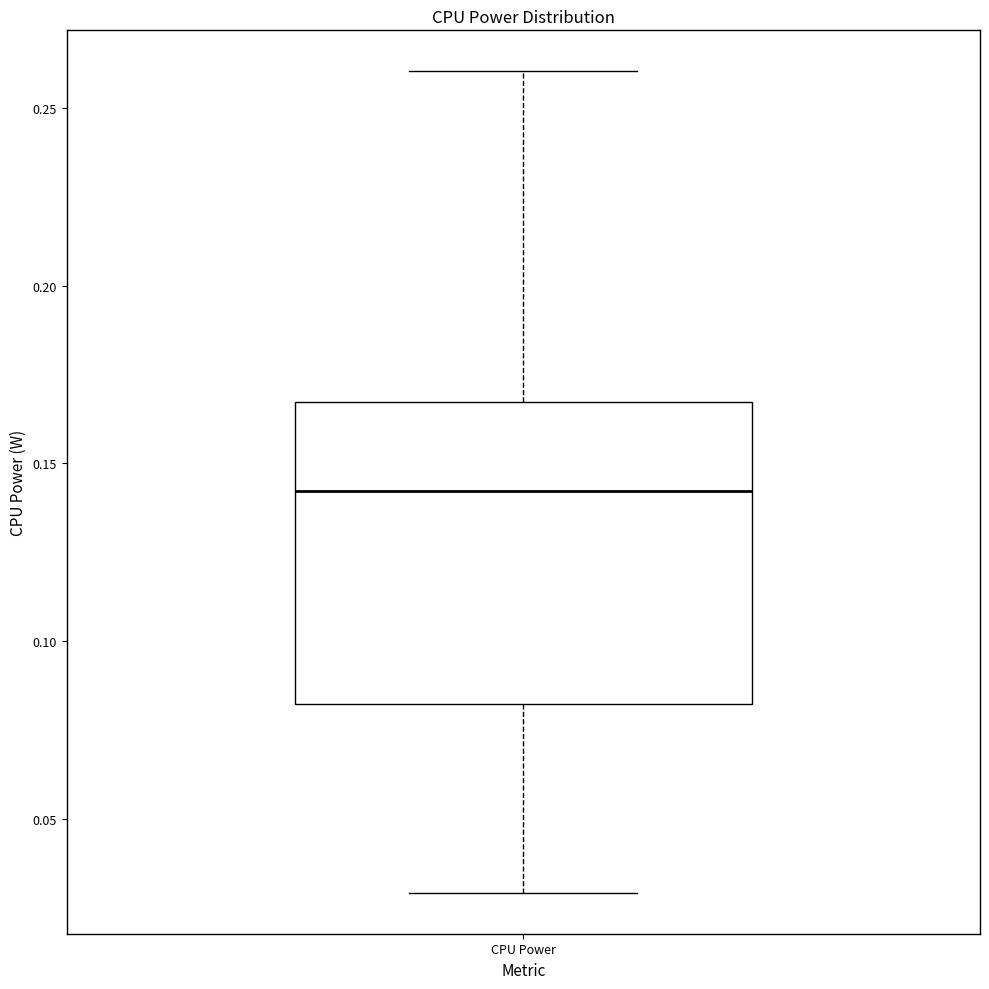

Transcribe this box plot: give where the median line is, the range the box spans, and where the two whiskers end, as read against the y-axis. The values are not printed on the chart, so give them approximately, as read against the axis.

median 0.140, box 0.080 to 0.165, whiskers 0.030 to 0.260